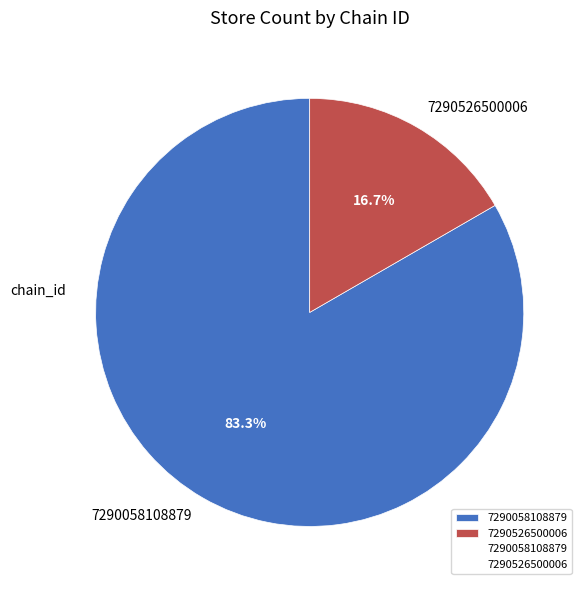

How many slices are in this pie chart?

2